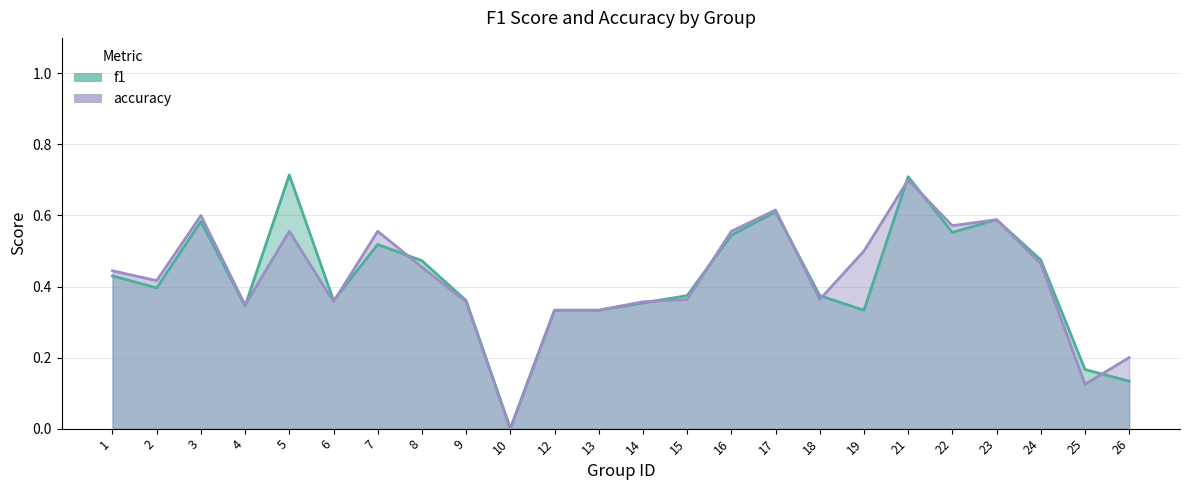

True or false: accuracy and f1 cross at least once.

True